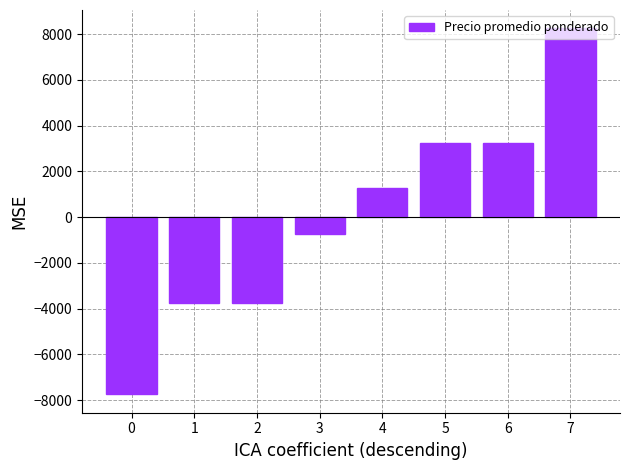

How many bars are there in total?

8